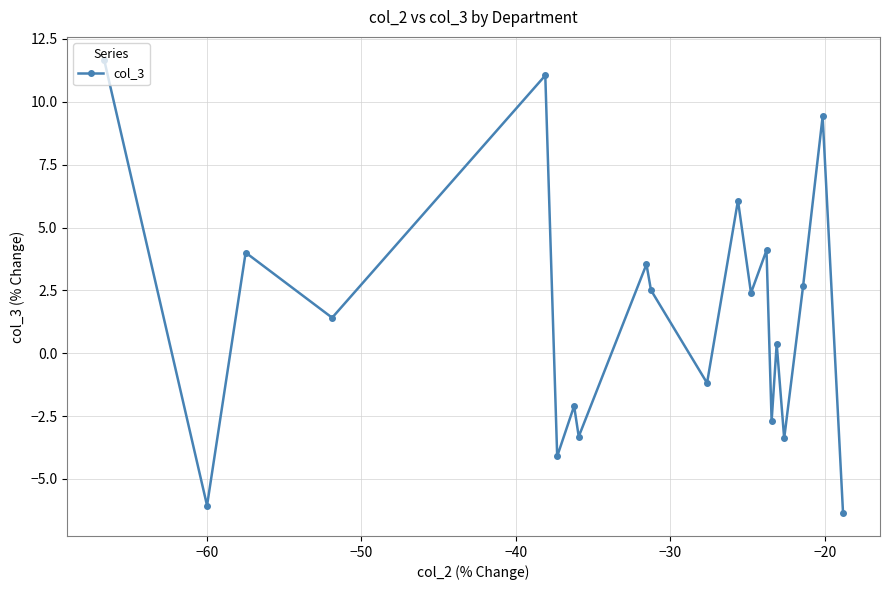

How many points are higher than both their immediate neighbors (excluding endpoints)?

8